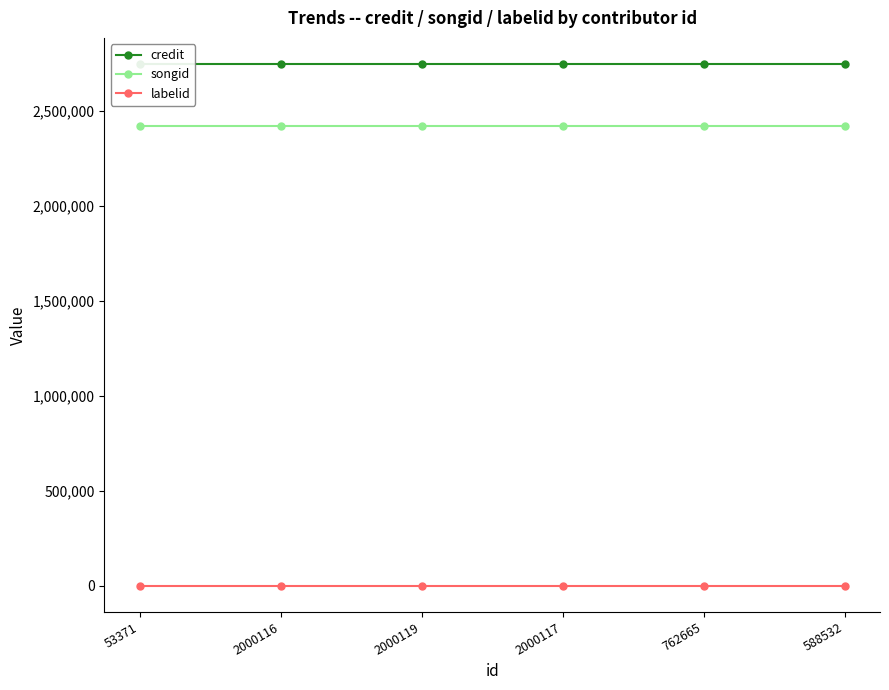

Reading left to right, transcribe all the data shown in this chart.

credit: 53371=2745301	2000116=2745301	2000119=2745301	2000117=2745301	762665=2745301	588532=2745301
songid: 53371=2420335	2000116=2420335	2000119=2420335	2000117=2420335	762665=2420335	588532=2420335
labelid: 53371=198	2000116=198	2000119=198	2000117=198	762665=198	588532=198